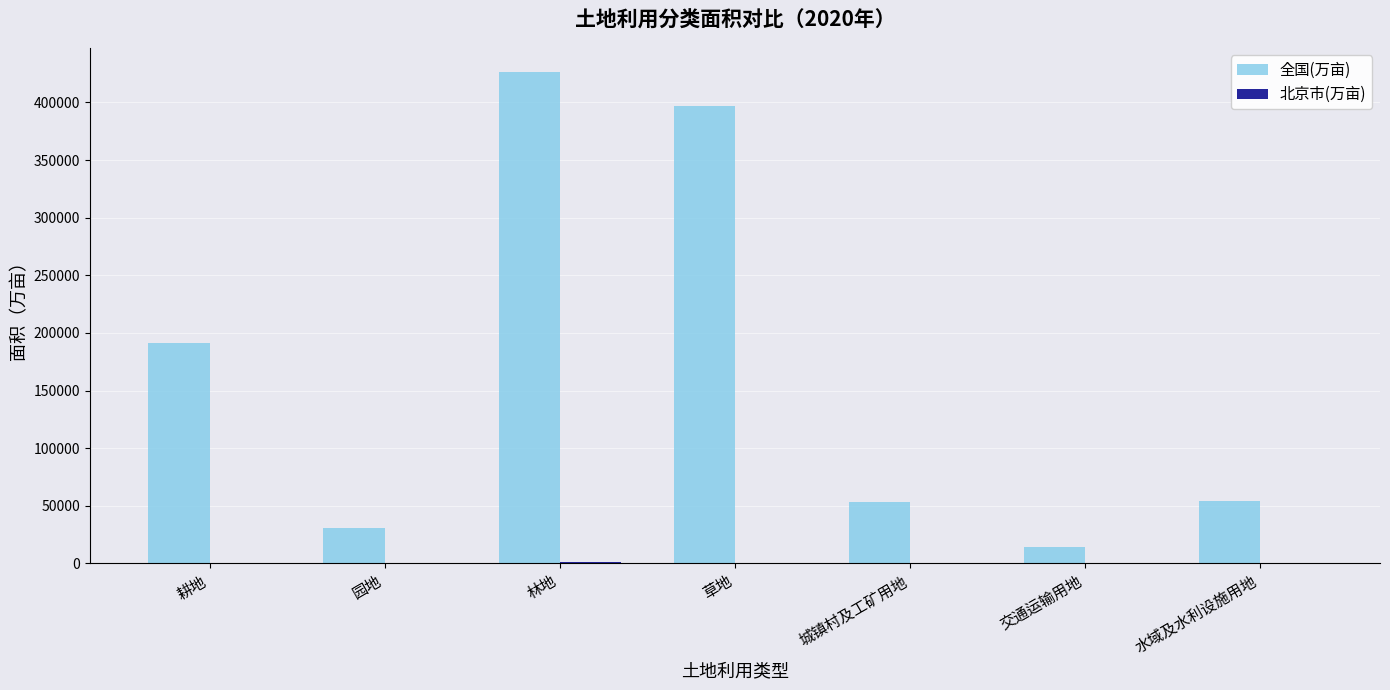

Between 林地 and 城镇村及工矿用地, which series saw the biggest shift?

全国(万亩)